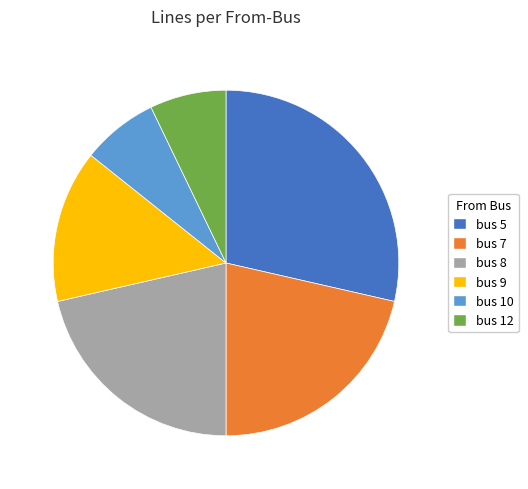

Which category has the biggest portion of the pie?

bus 5